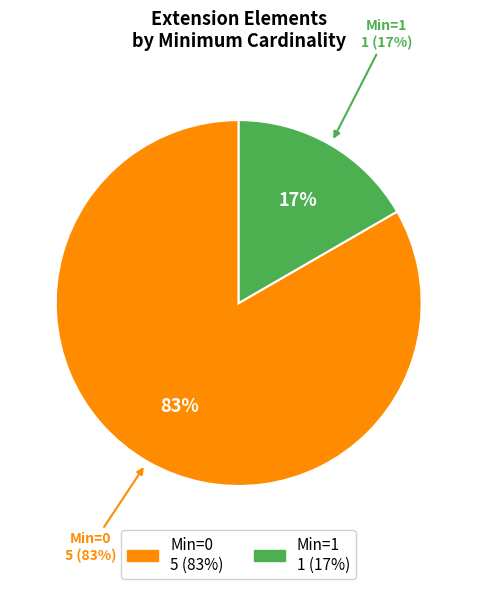

Is it true that Extension.value[x] is 1% of the pie?

False